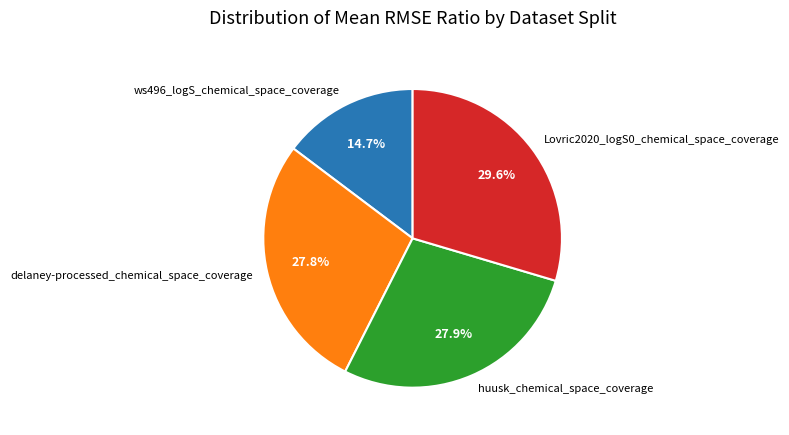

Between huusk_chemical_space_coverage and Lovric2020_logS0_chemical_space_coverage, which is larger?

Lovric2020_logS0_chemical_space_coverage